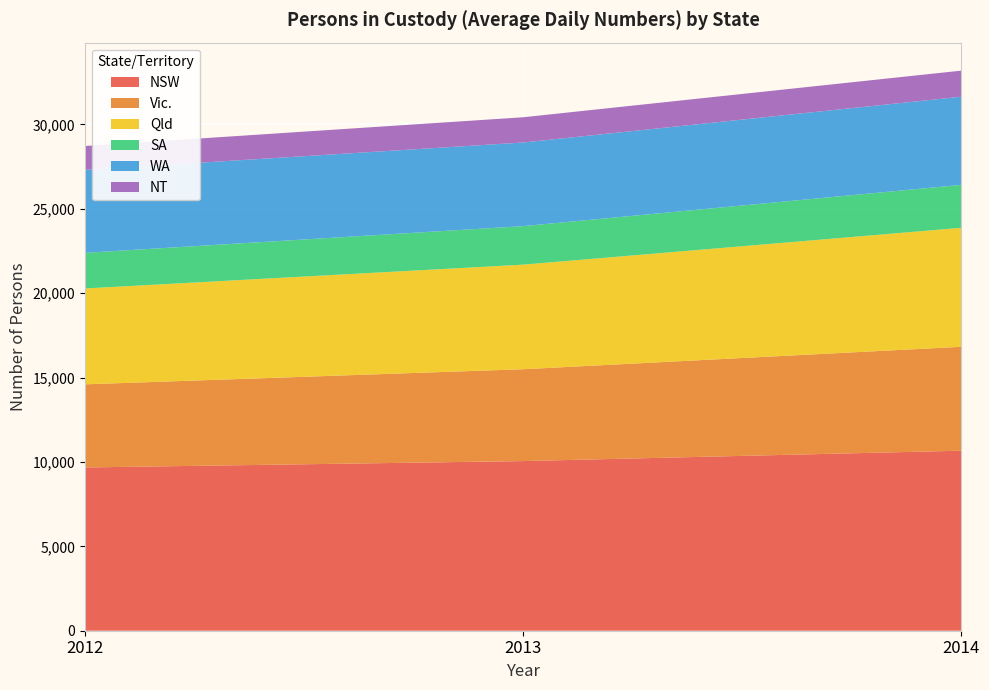

Reading right to left, what are all the values shown in this chart?

NSW: 10668	10053	9675
Vic.: 6158	5443	4926
Qld: 7051	6197	5681
SA: 2546	2283	2111
WA: 5225	4956	4916
NT: 1543	1495	1415